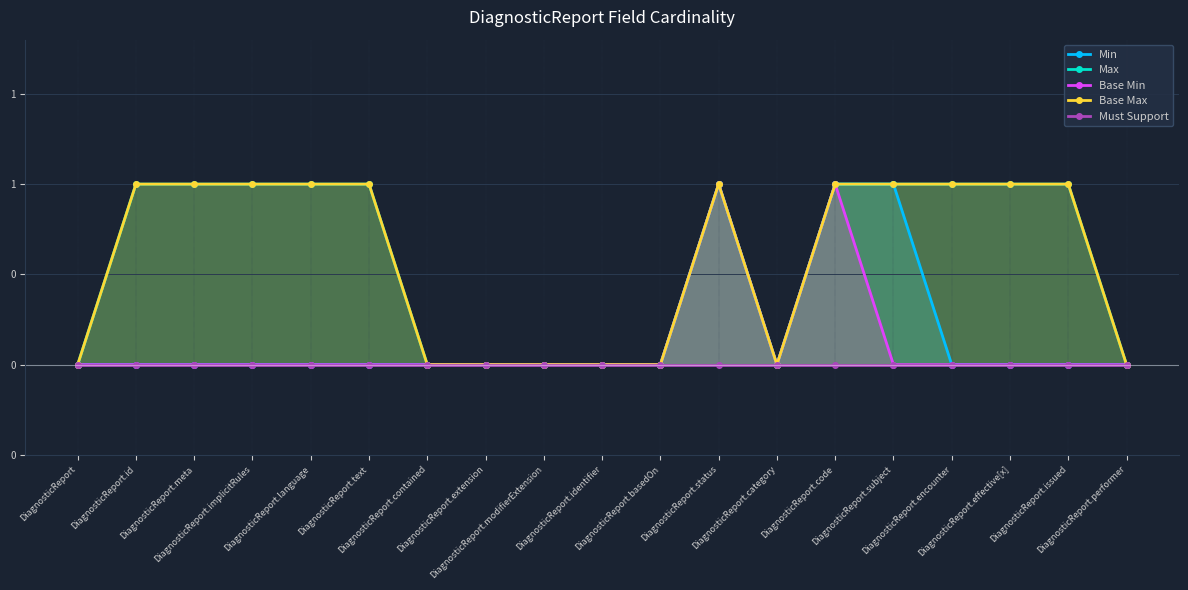

Which label corresponds to the smallest value in the chart?

DiagnosticReport